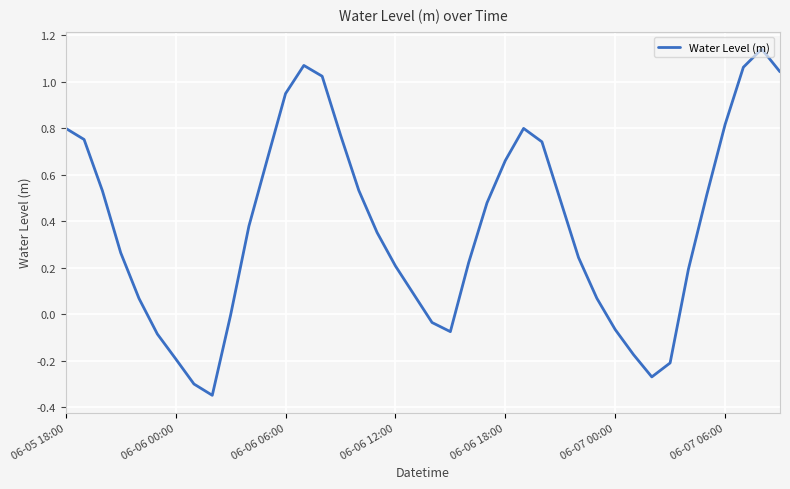

What is the difference between the maximum and minimum values?

1.5